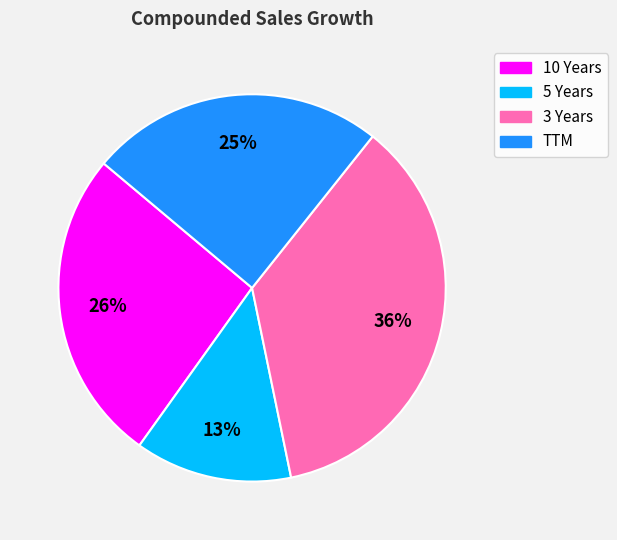

To the nearest percent, what percentage of the pie is 10 Years?

26%